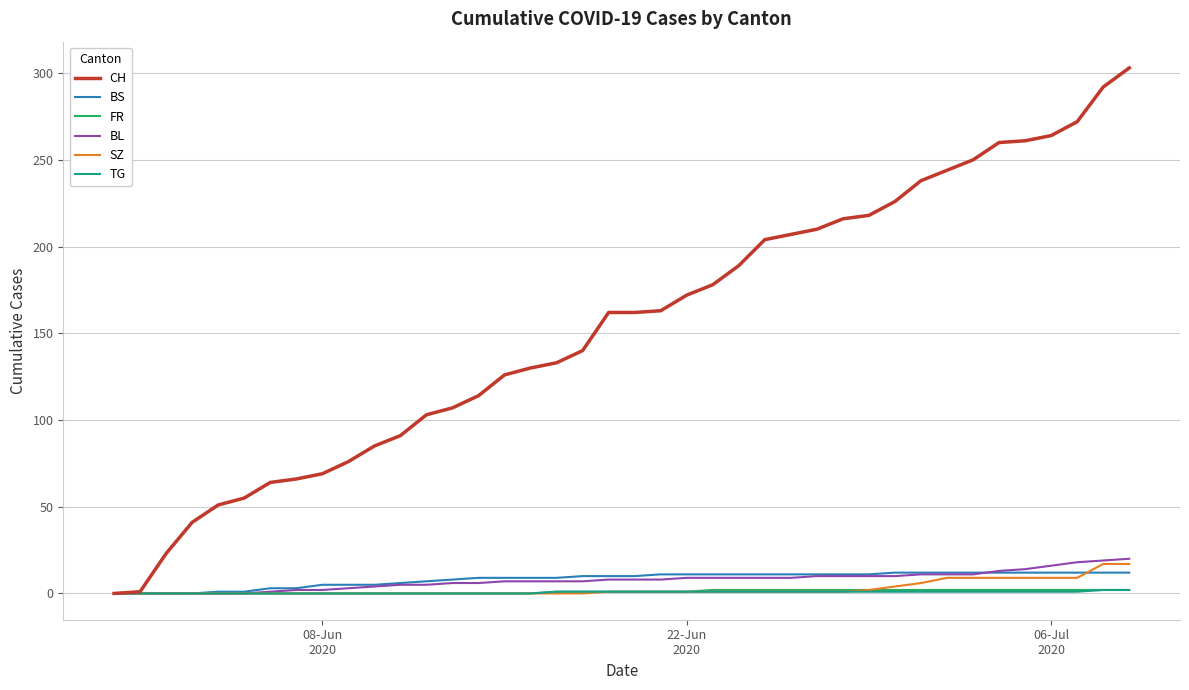

Which series has the largest range (max minus min)?

CH